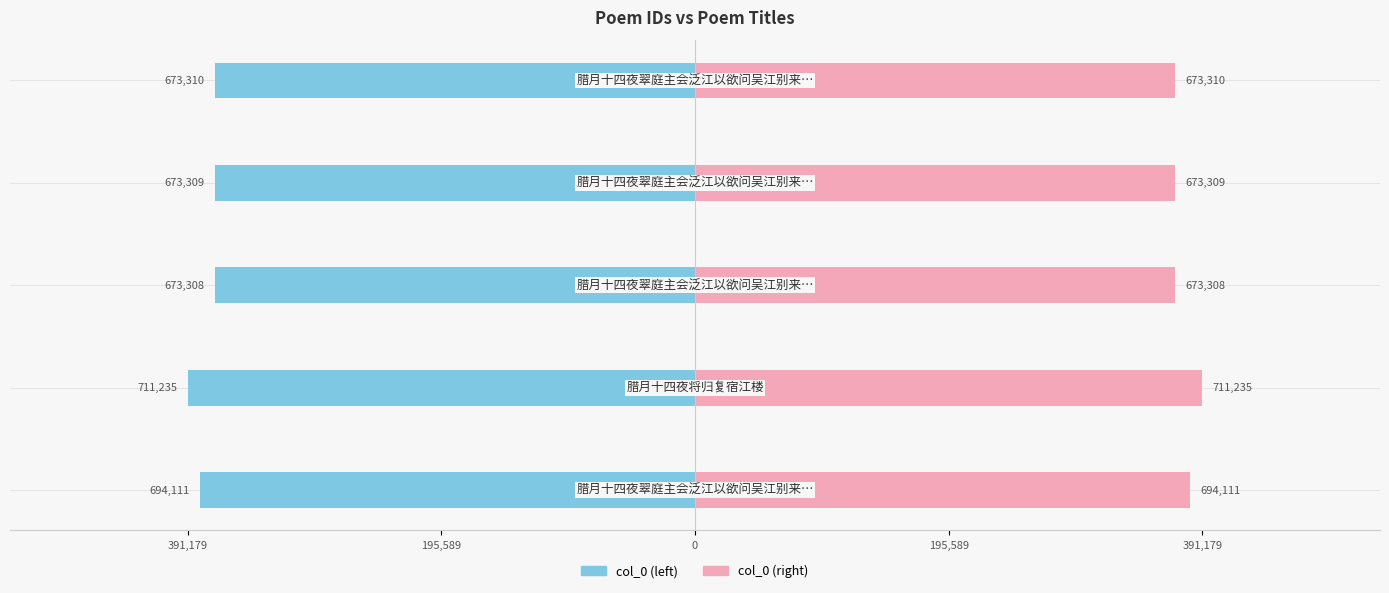

At 195,589, list the series in order from largest to smallest.

col_0 (right), col_0 (left)